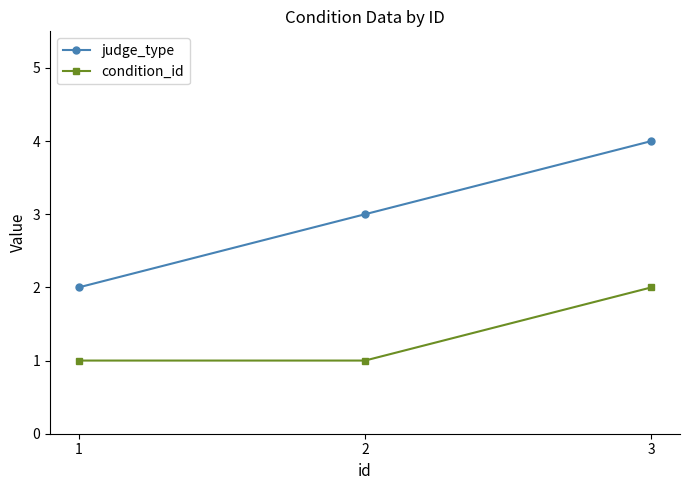

The value of condition_id at 3 is 2. True or false?

True